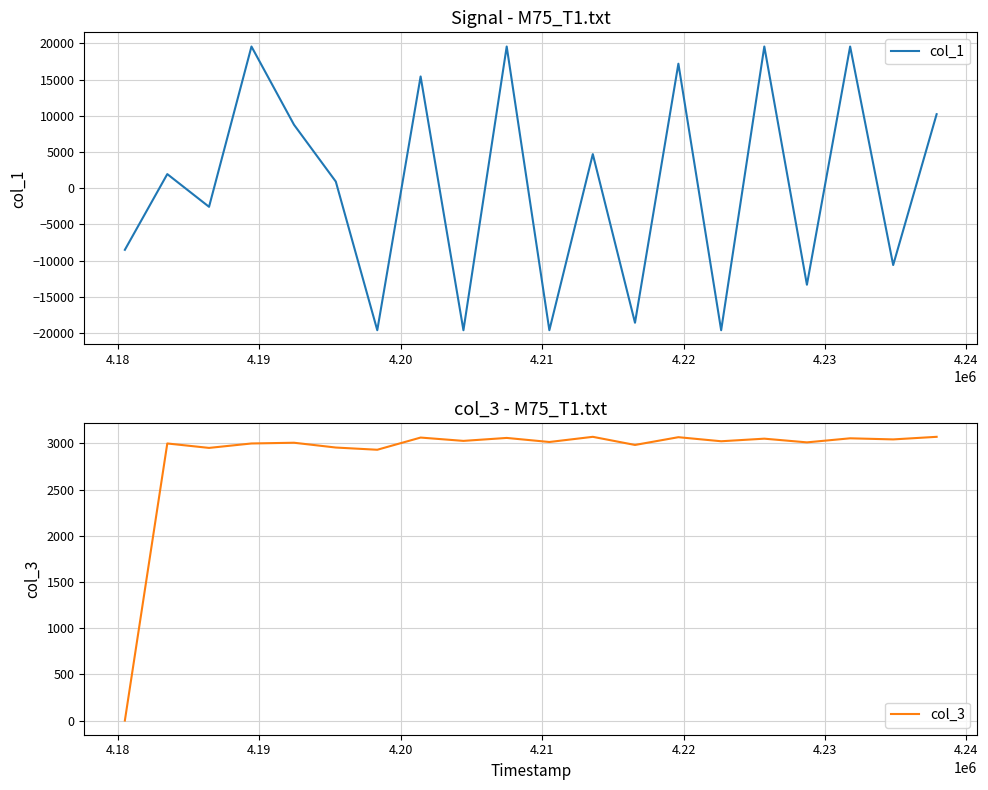

What is the maximum value for col_1?

19581